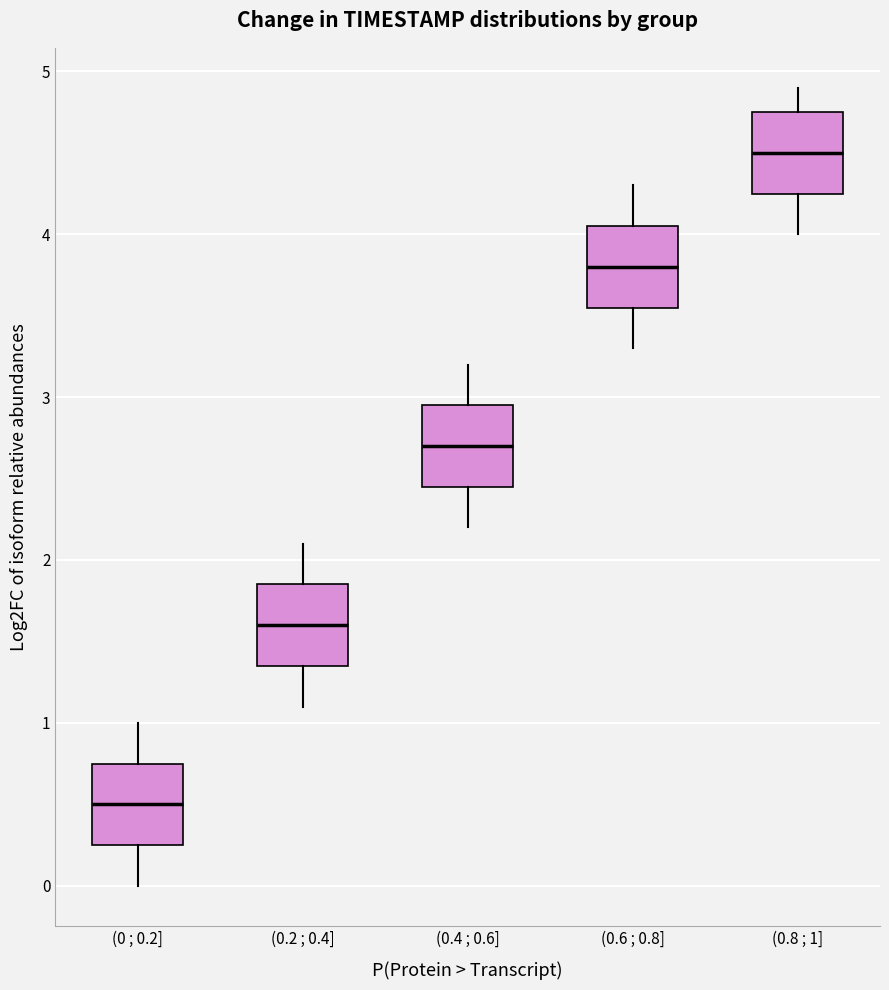

Where does the lower whisker of the box for (0.6 ; 0.8] end on the y-axis? The values are not printed on the chart, so give them approximately, as read against the axis.

3.3